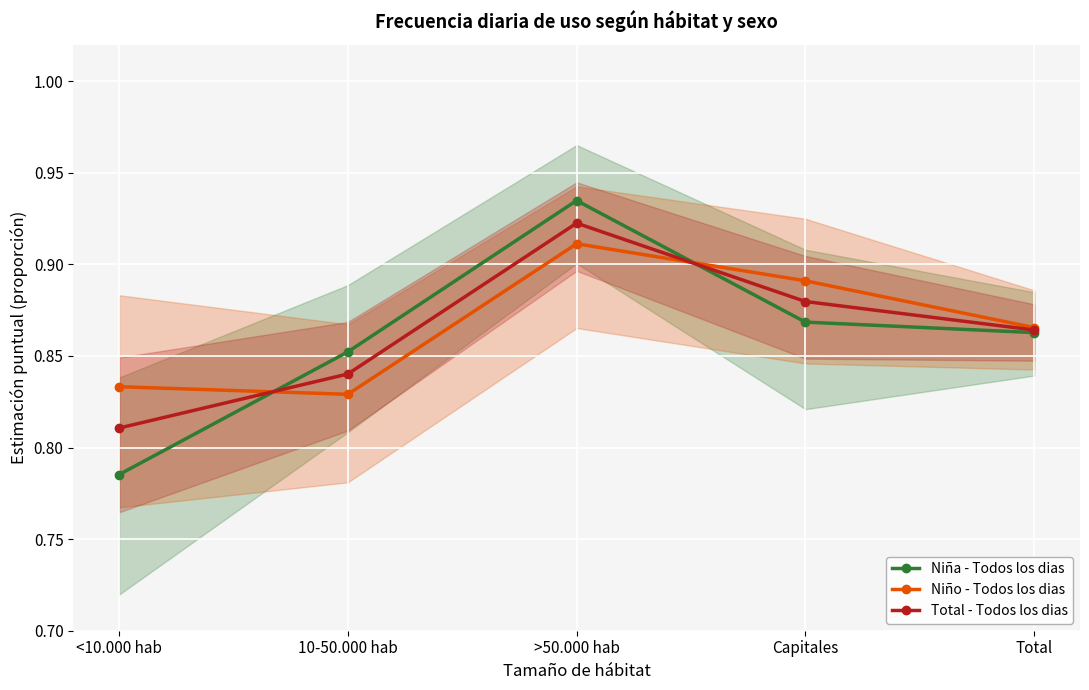

Which has a higher value, Total or <10.000 hab?

Total